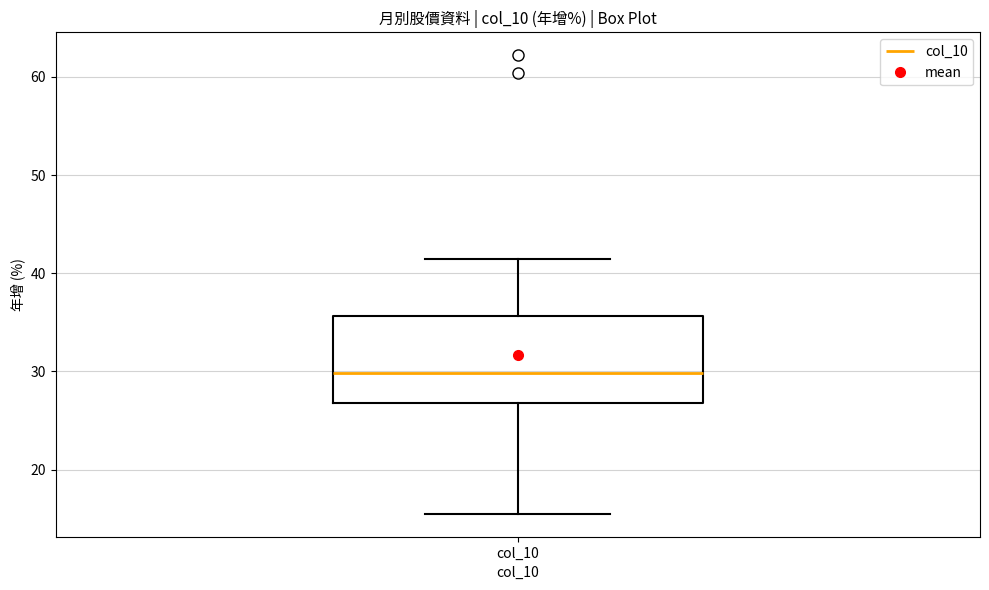

Where does the upper whisker of the box for col_10 end on the y-axis? The values are not printed on the chart, so give them approximately, as read against the axis.

41